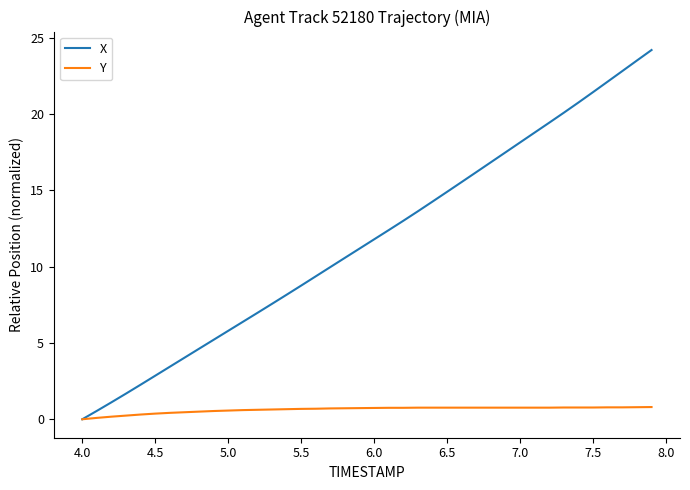

List the series in order of their peak value, lowest first.

Y, X